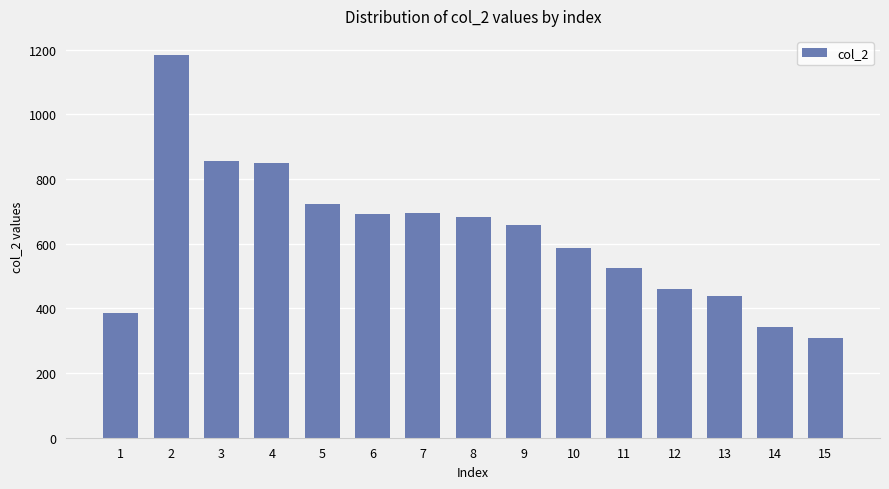

Reading left to right, extract all data points from this chart.

386	1184	857	849	723	691	696	684	659	586	526	460	437	342	310